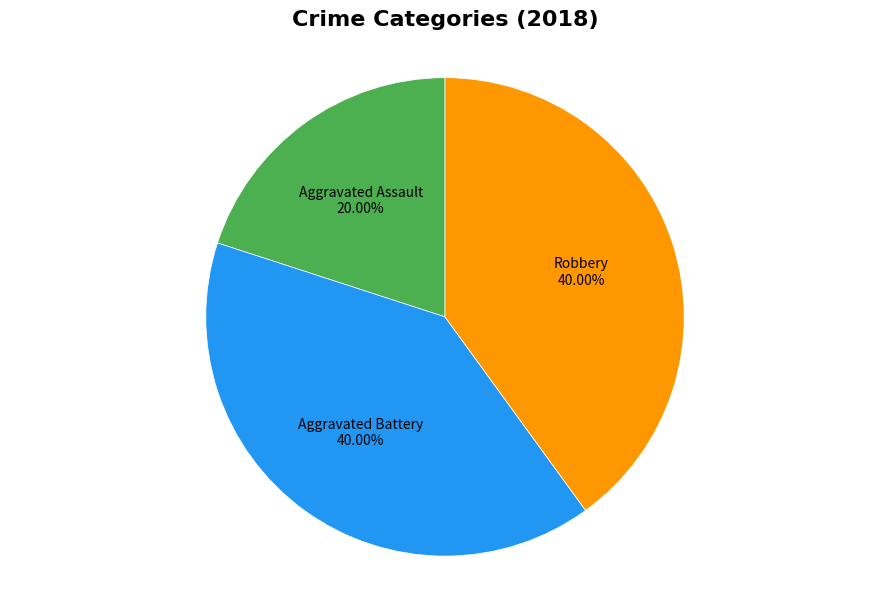

Does any single category account for the majority?

No